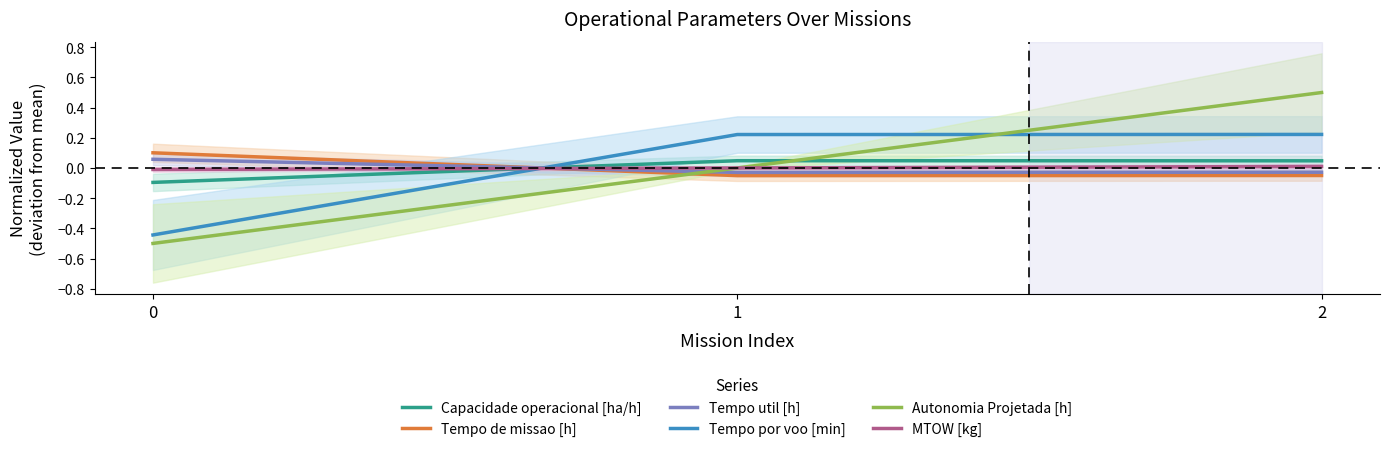

At how many categories does at least one series exceed 0?

3